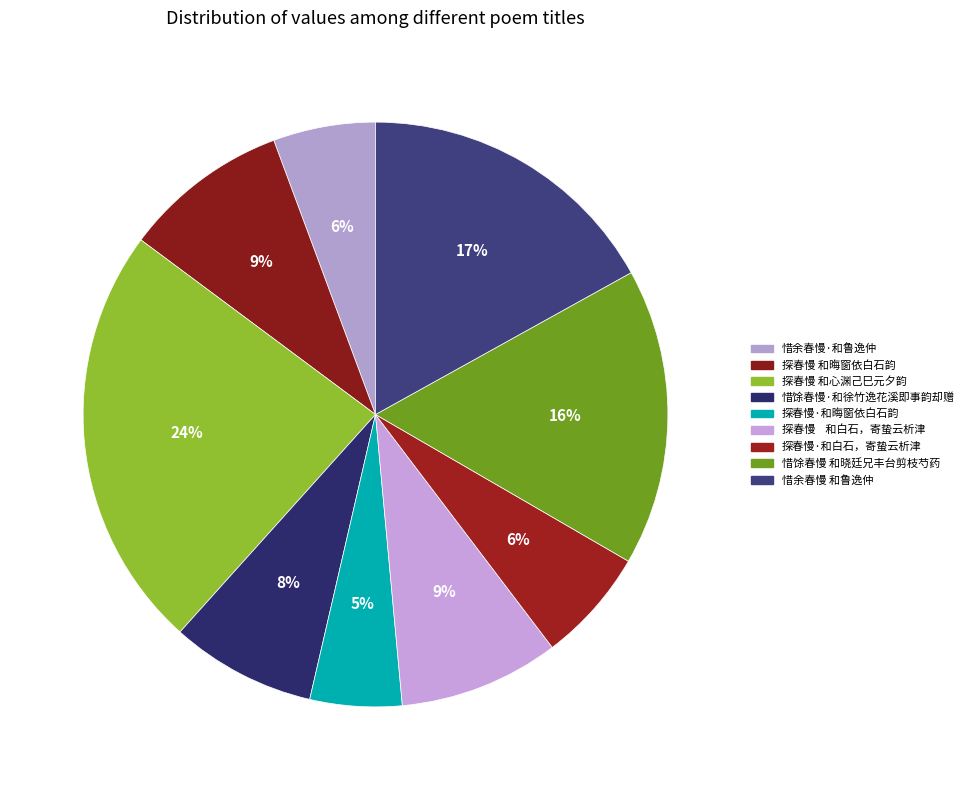

Count the number of slices in the pie.

9